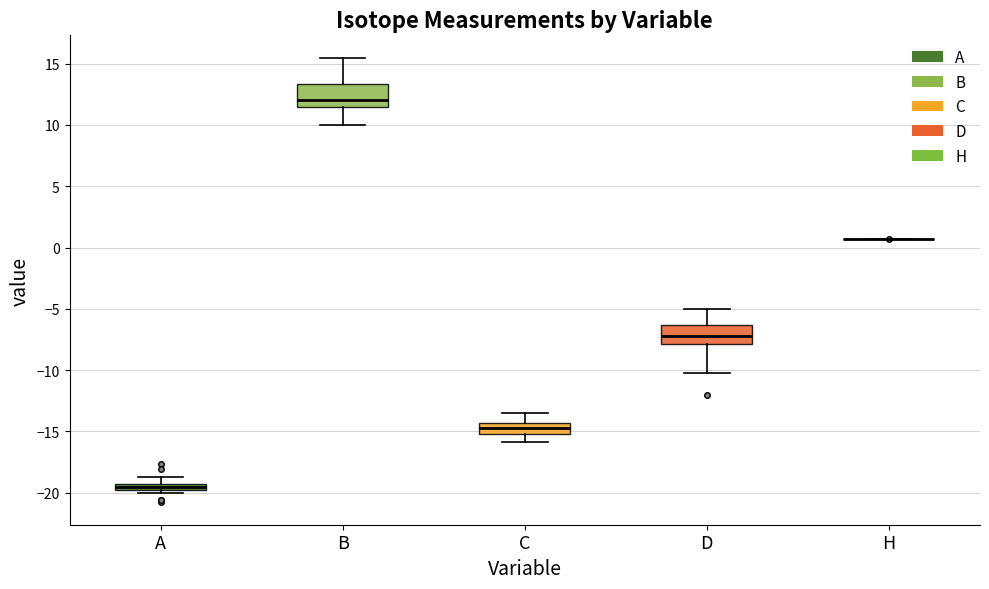

Where is the lower edge of the box for B on the y-axis? The values are not printed on the chart, so give them approximately, as read against the axis.

11.5